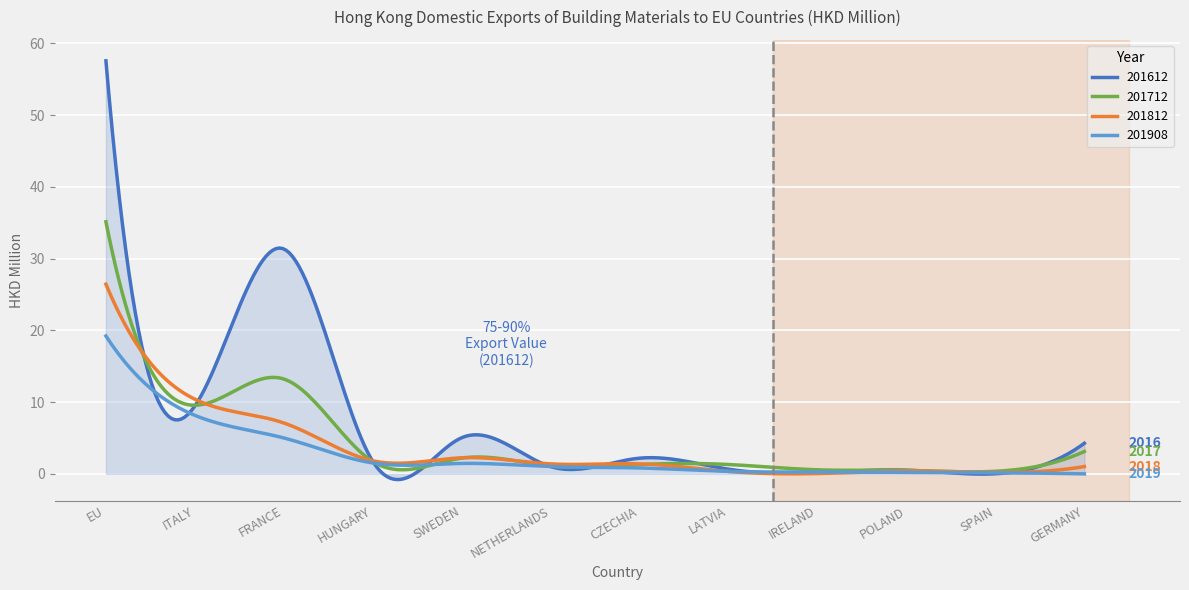

What is the maximum value for 201908?

19.2